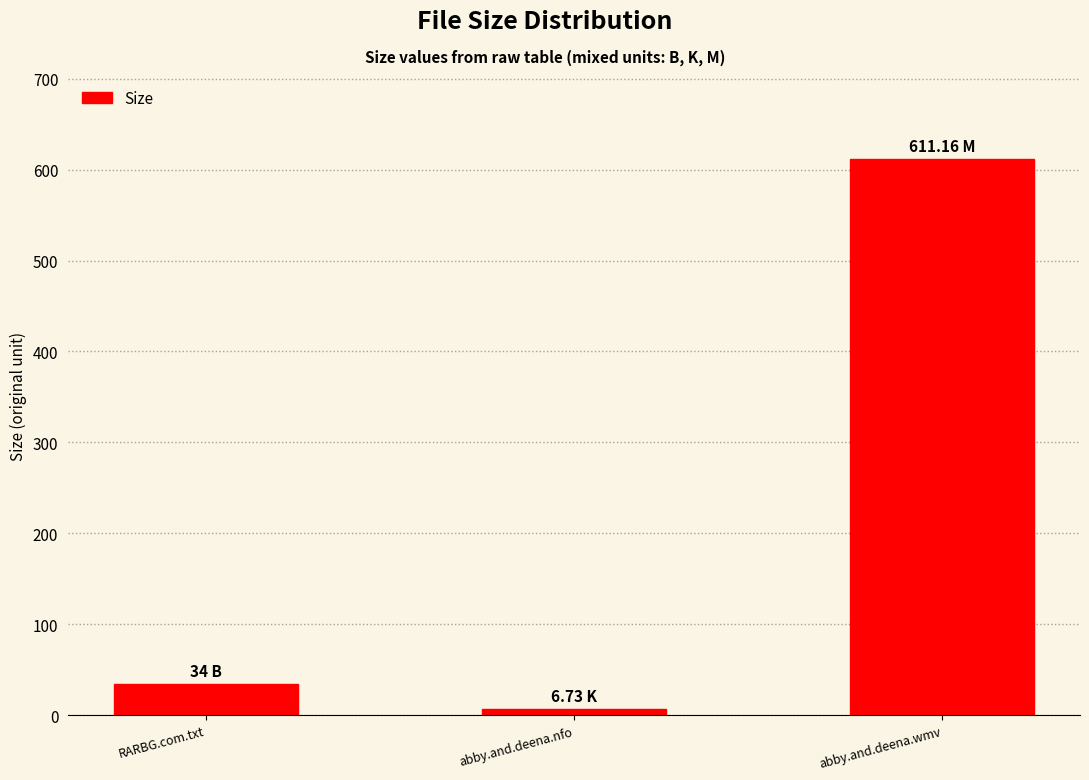

What is the label of the 3rd bar from the left?

abby.and.deena.wmv